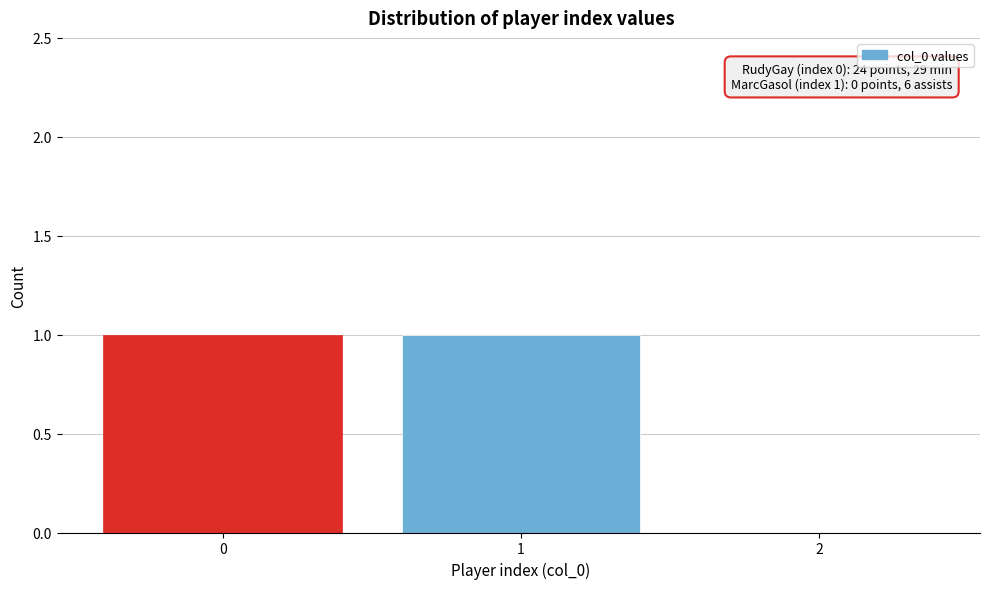

Reading left to right, transcribe all the data shown in this chart.

0=1	1=1	2=0